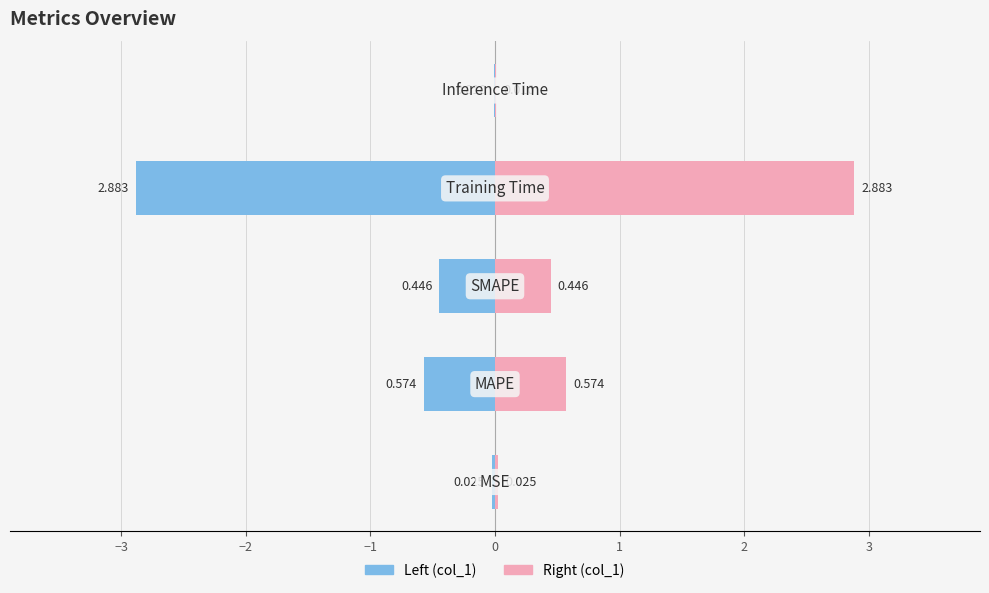

True or false: col_1 (left) has a value of -0.0 at −4.

False